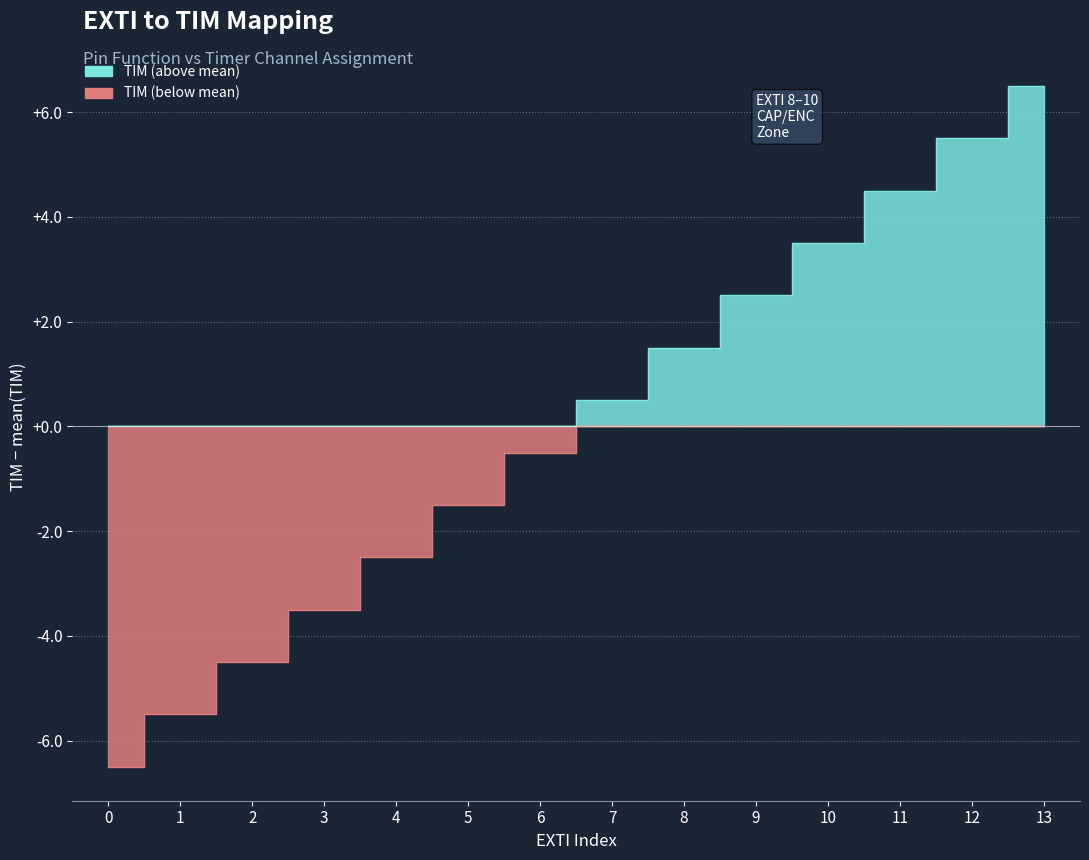

At which label does the data first exceed 8?

8